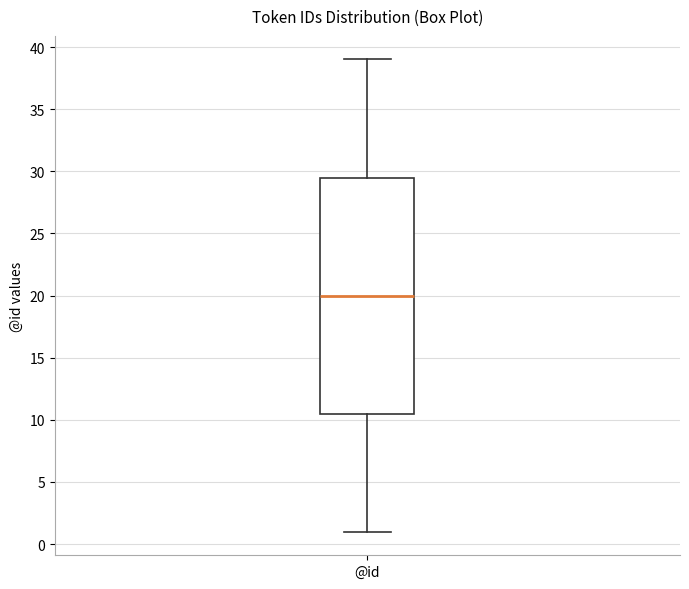

Where is the lower edge of the box for @id on the y-axis? The values are not printed on the chart, so give them approximately, as read against the axis.

10.5